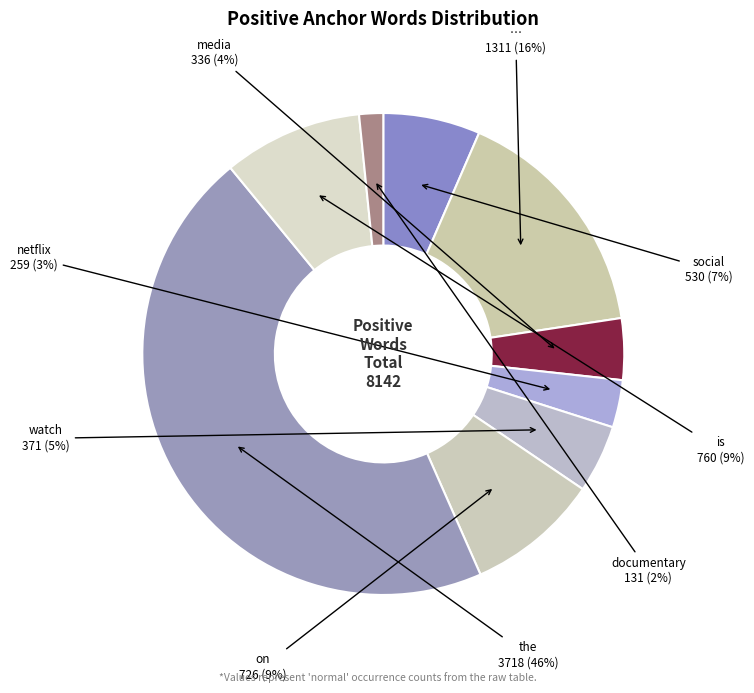

Count the number of slices in the pie.

9